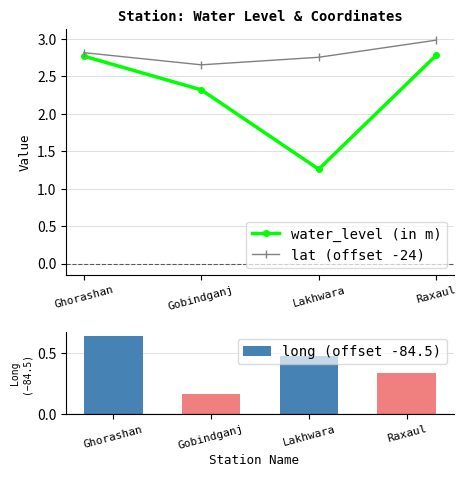

List the series in order of their peak value, highest first.

lat (offset -24), water_level (in m), long (offset -84.5)